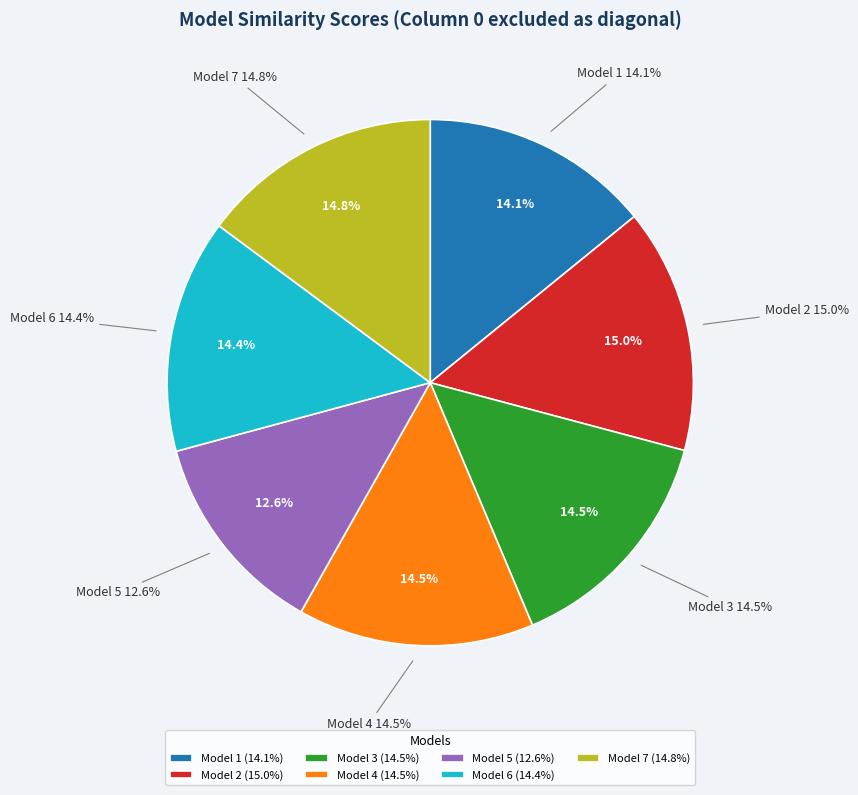

What percentage is the Model 5 slice, to the nearest percent?

13%